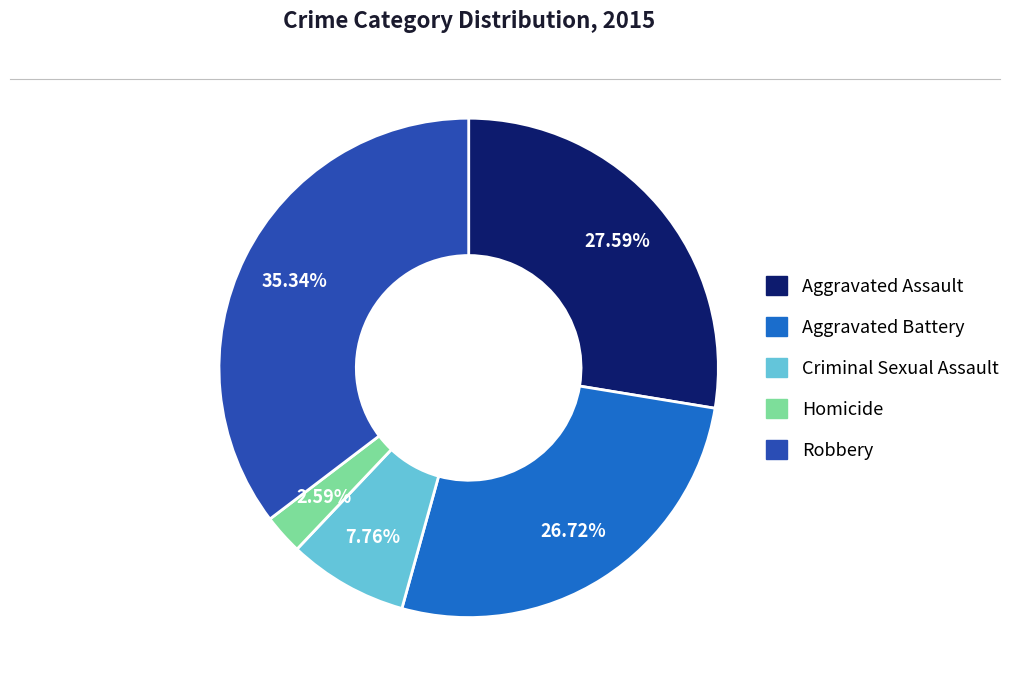

To the nearest percent, what is the difference between the Aggravated Assault and Aggravated Battery slice percentages?

1%